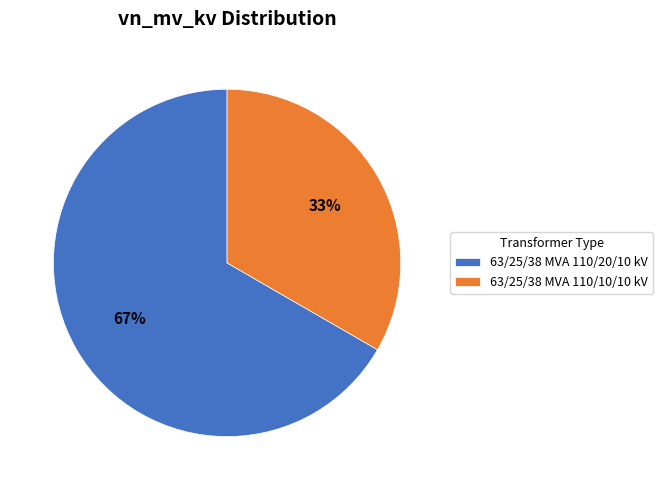

To the nearest percent, what is the combined percentage of 63/25/38 MVA 110/20/10 kV and 63/25/38 MVA 110/10/10 kV?

100%